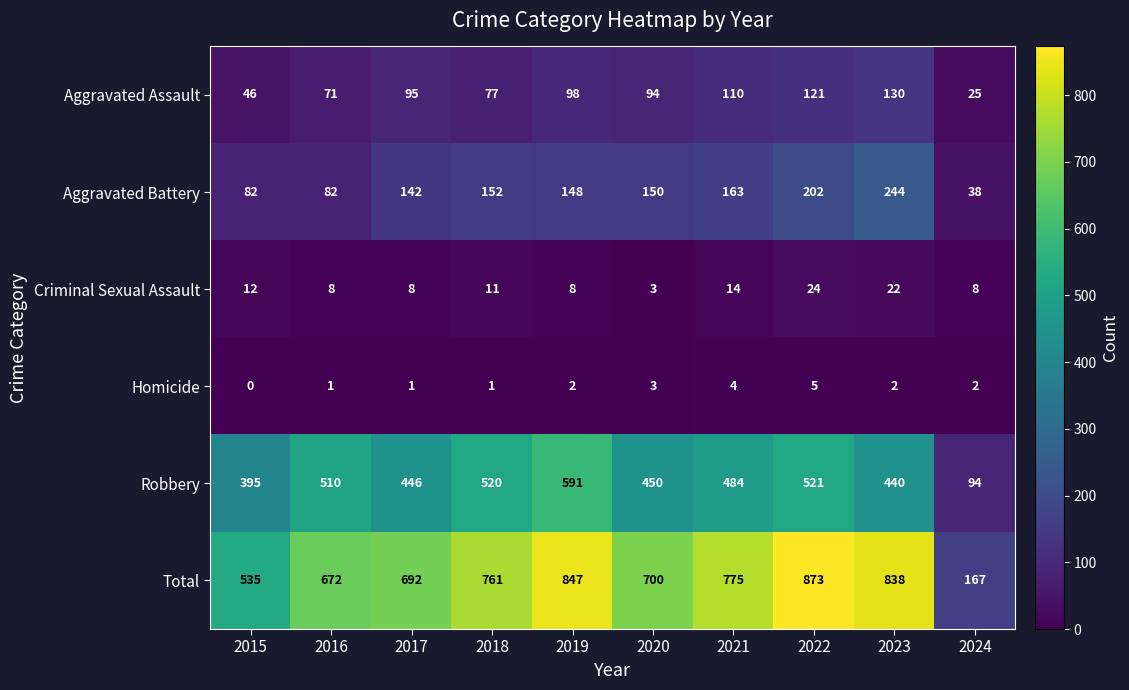

What is the difference between the second highest and second lowest values in the Criminal Sexual Assault series?

14